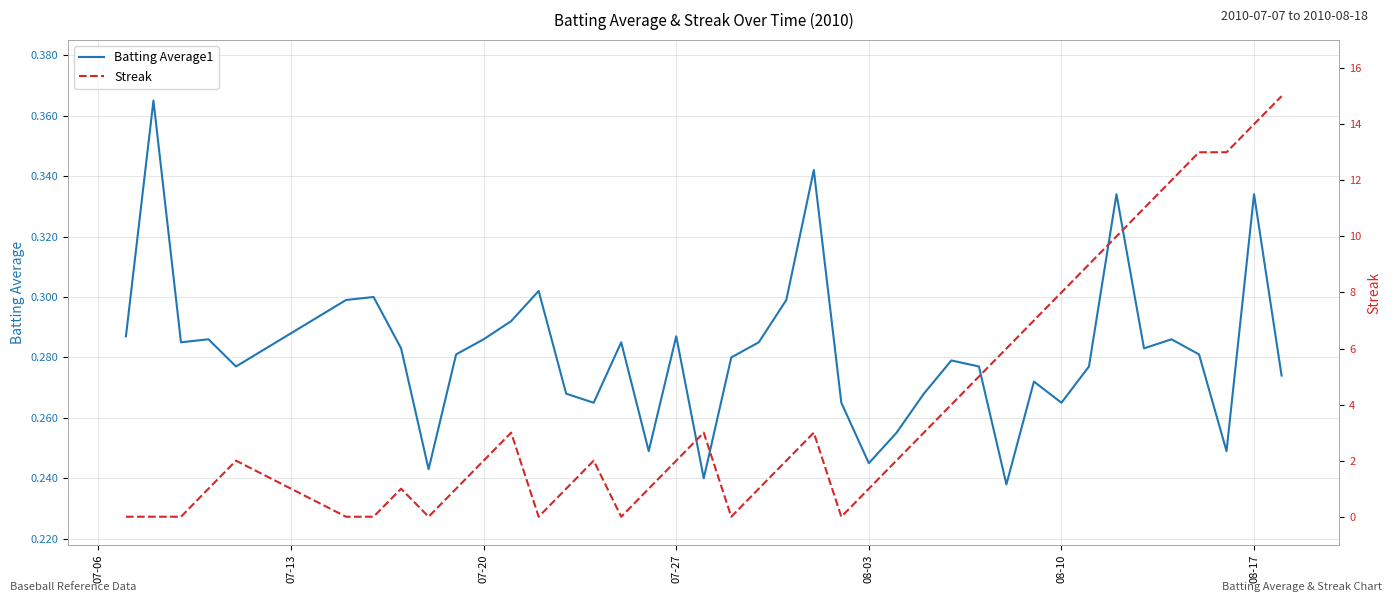

What is the difference between the second highest and second lowest values in the Streak series?

14.0